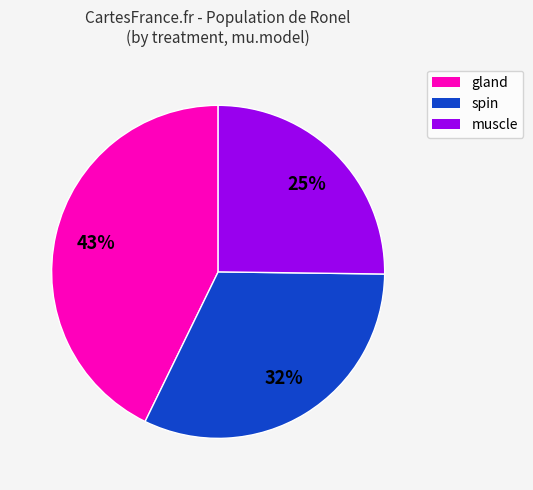

To the nearest percent, what is the combined percentage of gland and spin?

75%